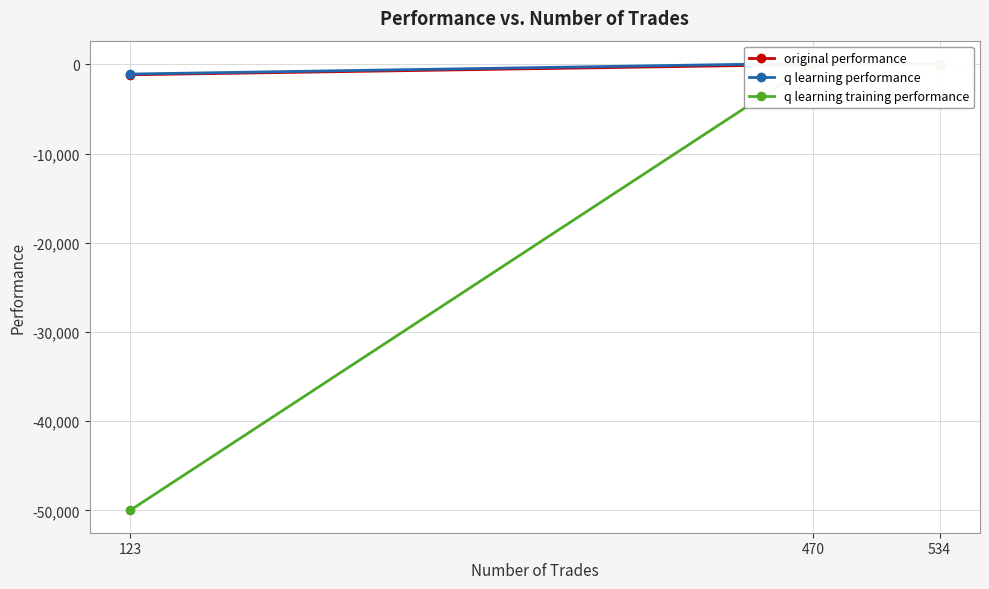

At which label is q learning performance closest to -476?

534